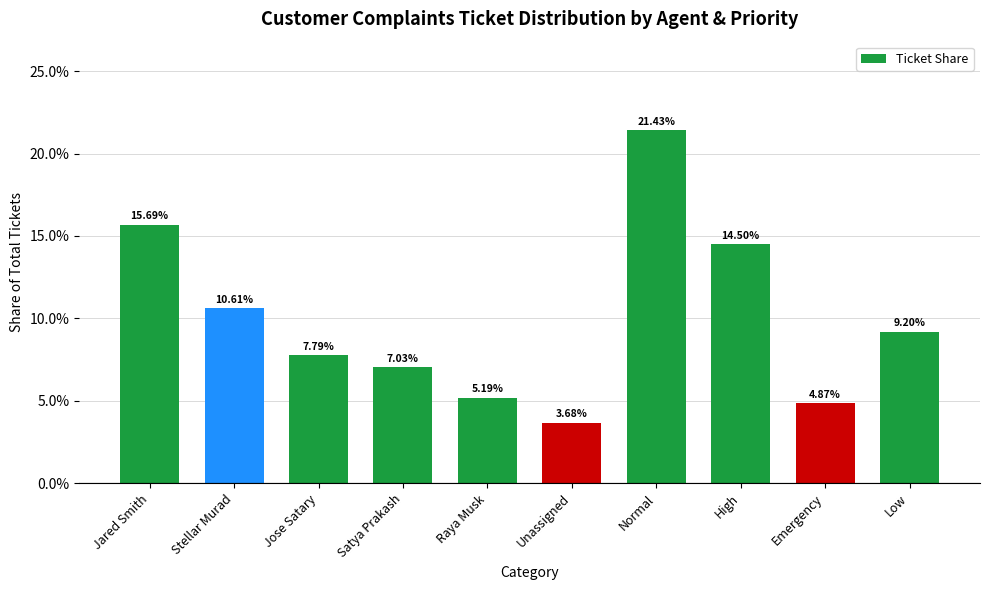

Reading left to right, transcribe all the data shown in this chart.

Jared Smith=0.2	Stellar Murad=0.1	Jose Satary=0.1	Satya Prakash=0.1	Raya Musk=0.1	Unassigned=0.0	Normal=0.2	High=0.1	Emergency=0.0	Low=0.1